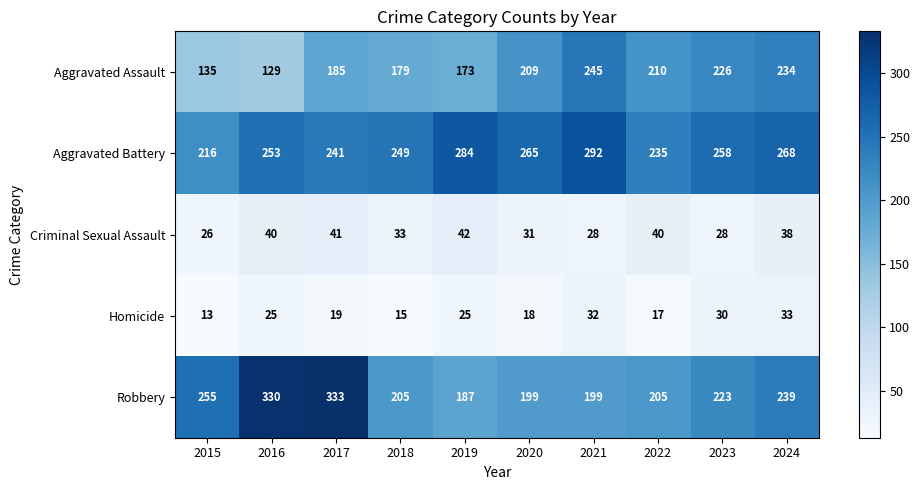

Which label corresponds to the smallest value in the chart?

2015